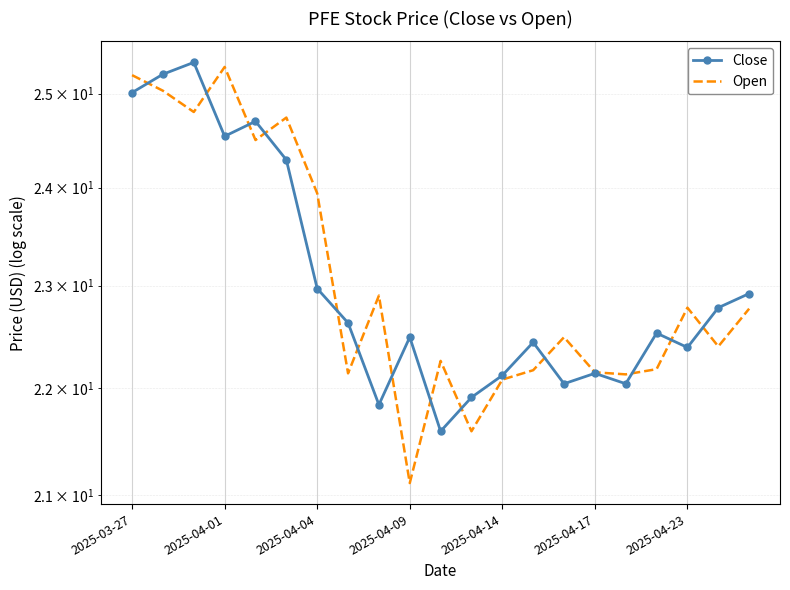

At 19, list the series in order from largest to smallest.

Close, Open